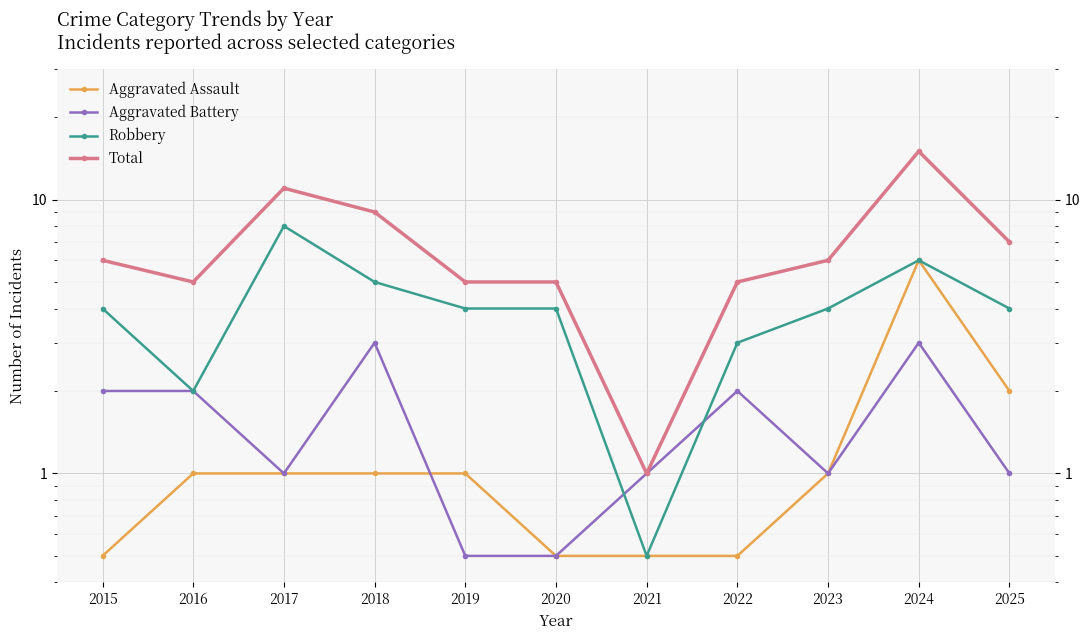

What is the lowest value of the Total series?

1.0